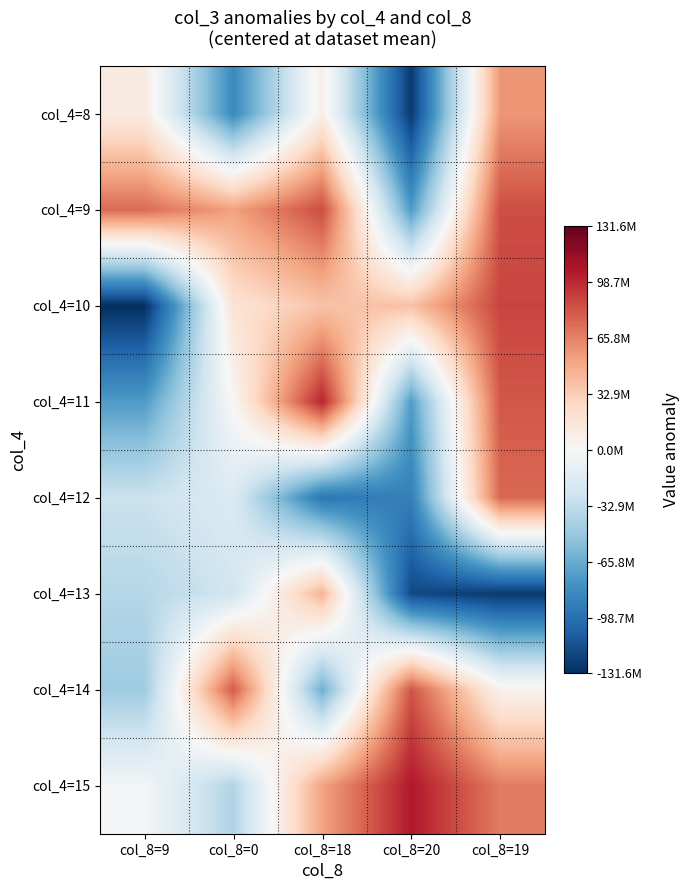

Reading left to right, extract all data points from this chart.

col_4=8: col_8=9=11949454.4	col_8=0=-84161761.6	col_8=18=8292254.4	col_8=20=-126096729.6	col_8=19=57910950.4
col_4=9: col_8=9=74400550.4	col_8=0=53491166.4	col_8=18=86128974.4	col_8=20=-74593585.6	col_8=19=85126990.4
col_4=10: col_8=9=-131576833.6	col_8=0=18775686.4	col_8=18=37625518.4	col_8=20=38937302.4	col_8=19=88516366.4
col_4=11: col_8=9=-74331329.6	col_8=0=833406.4	col_8=18=100736718.4	col_8=20=-73775681.6	col_8=19=81601094.4
col_4=12: col_8=9=-28422617.6	col_8=0=-18591153.6	col_8=18=-95288289.6	col_8=20=-89900729.6	col_8=19=75548950.4
col_4=13: col_8=9=-37620161.6	col_8=0=-25119953.6	col_8=18=45206566.4	col_8=20=-118428497.6	col_8=19=-126404801.6
col_4=14: col_8=9=-47210545.6	col_8=0=80376686.4	col_8=18=-64574849.6	col_8=20=82750822.4	col_8=19=5227350.4
col_4=15: col_8=9=-2556657.6	col_8=0=-40269673.6	col_8=18=52536710.4	col_8=20=104844422.4	col_8=19=68105910.4